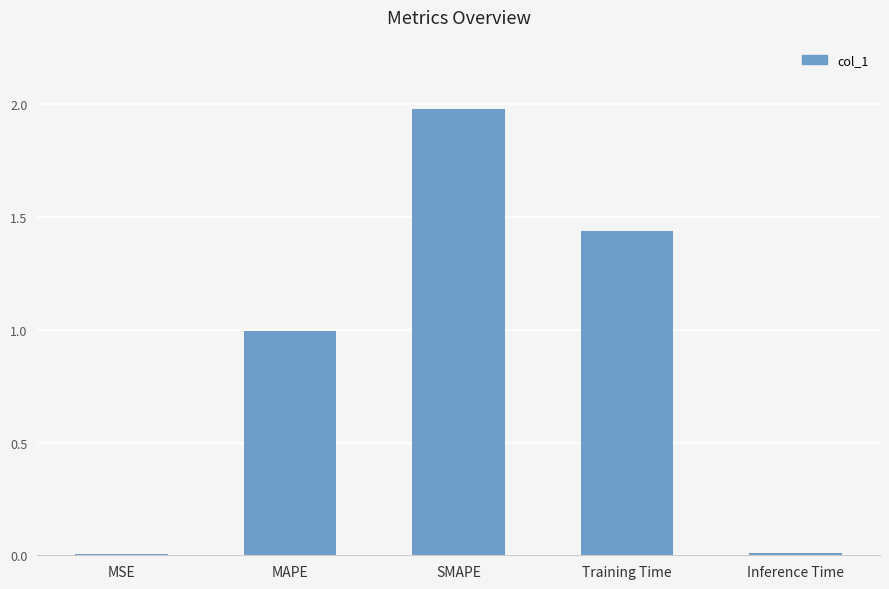

What value does the data have at SMAPE?

2.0